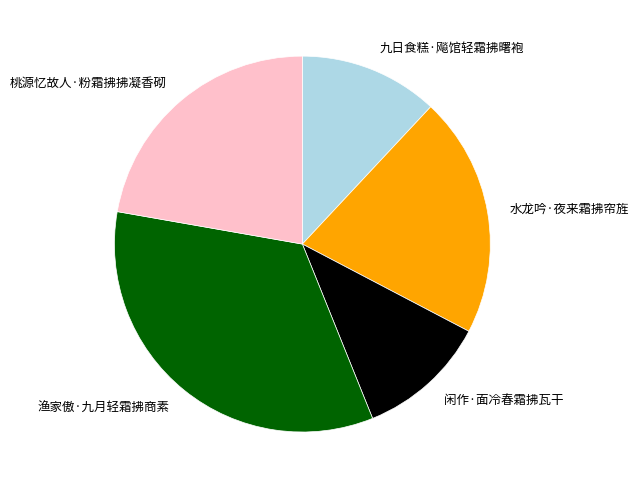

The 闲作·面冷春霜拂瓦干 slice represents 1% of the pie. True or false?

False